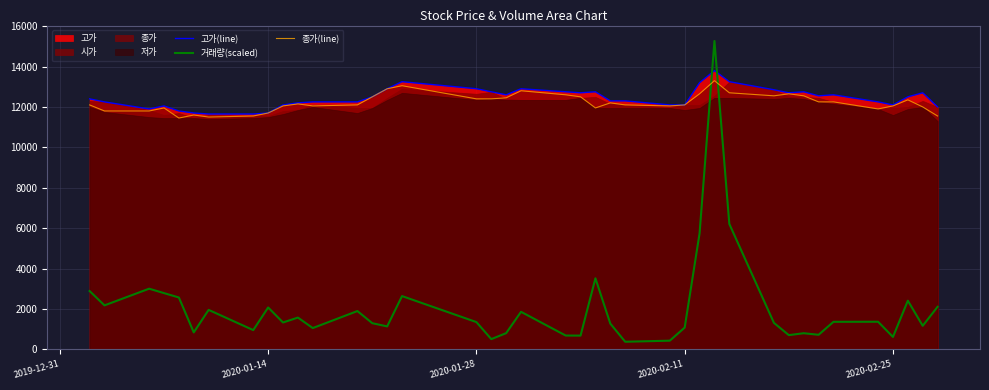

Which series ends up on top after the final intersection of 종가(line) and 거래량(scaled)?

종가(line)